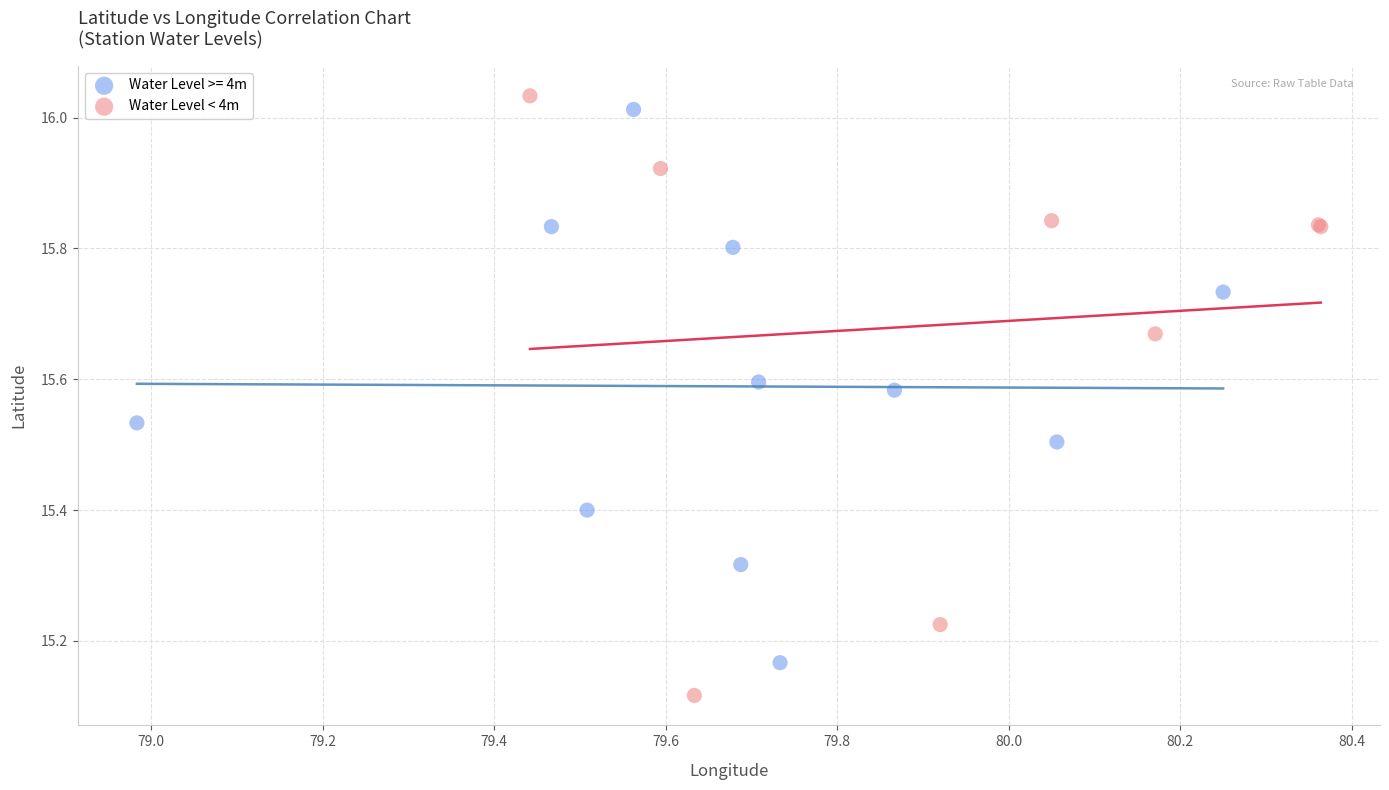

Which series has the largest Y range (max minus min)?

Water Level < 4m